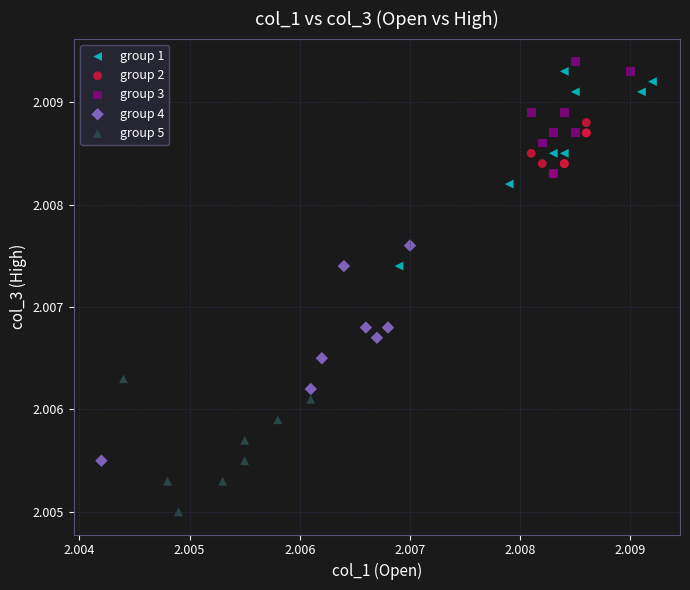

What are all the series names shown in the legend?

group 1, group 2, group 3, group 4, group 5